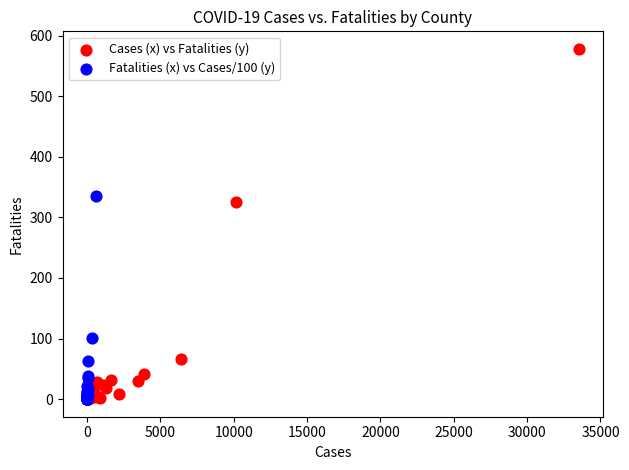

Which series has the largest Y range (max minus min)?

Cases (x) vs Fatalities (y)